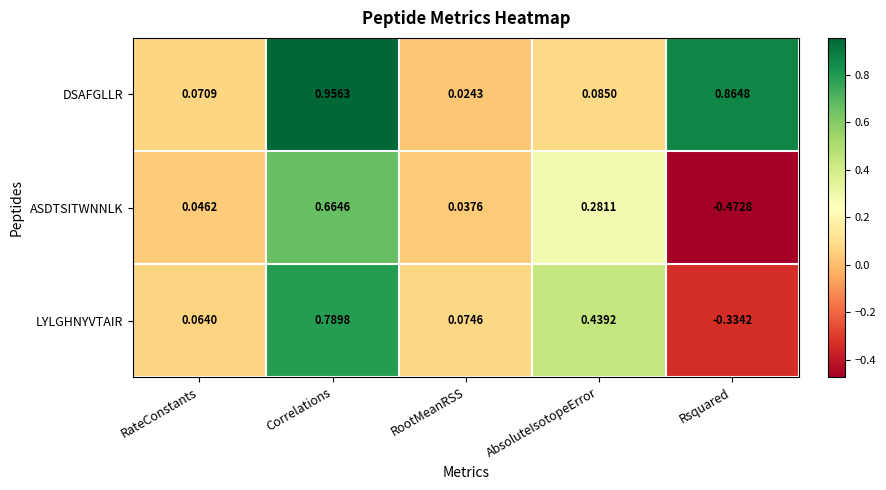

At which label does DSAFGLLR reach its peak?

Correlations